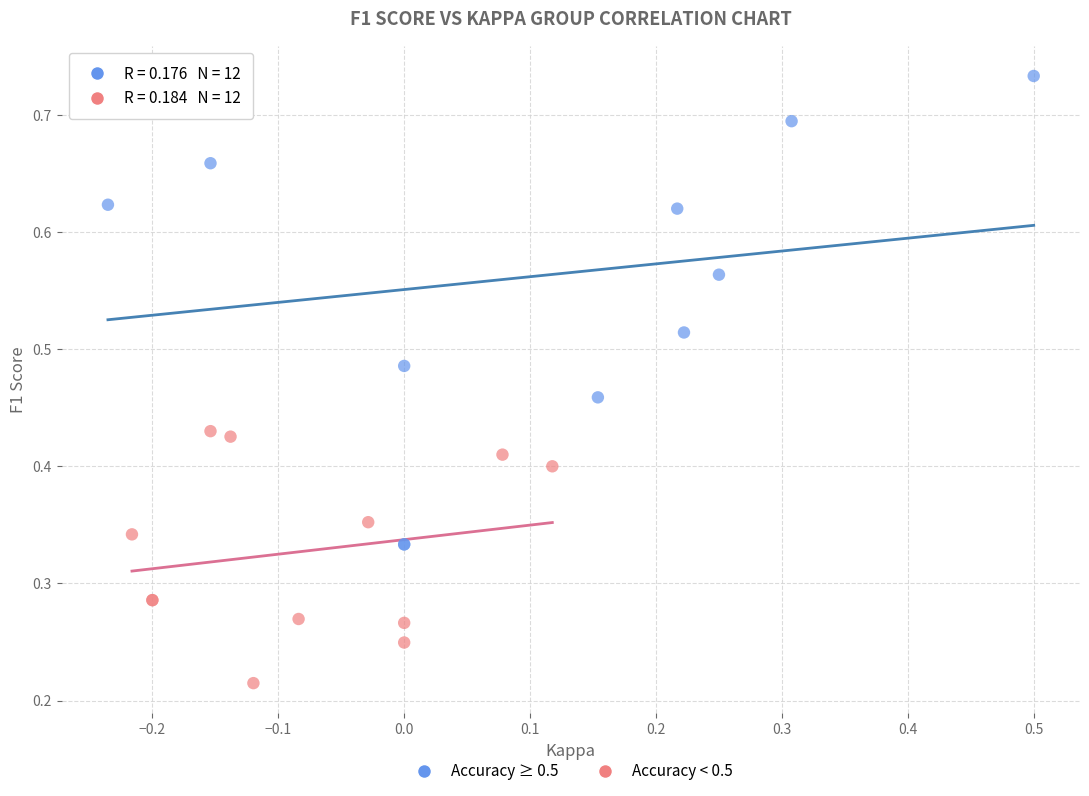

Which series contains the lowest Y value?

Accuracy < 0.5